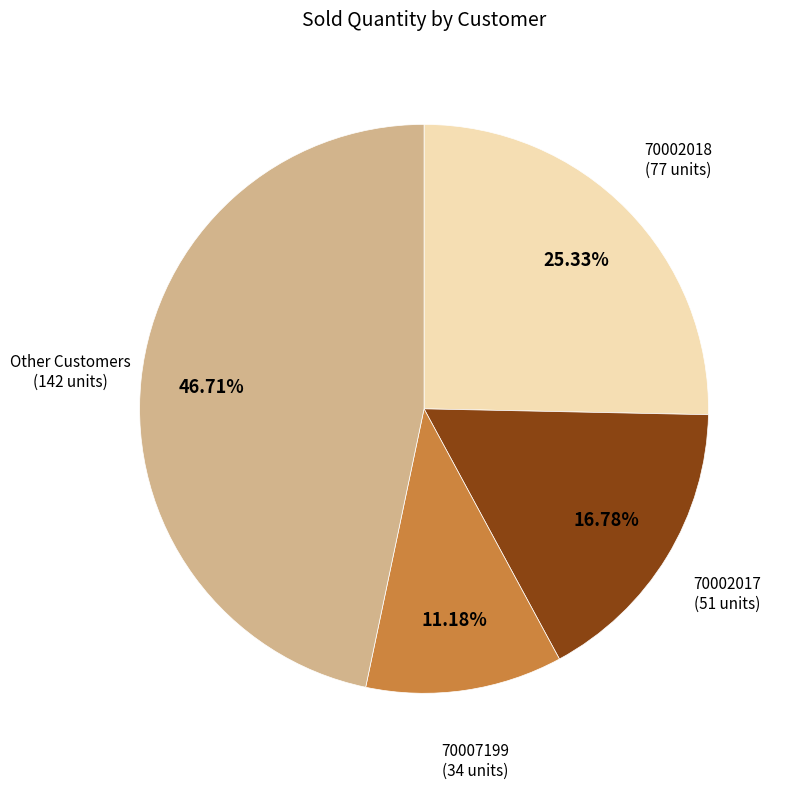

How many slices are in this pie chart?

4